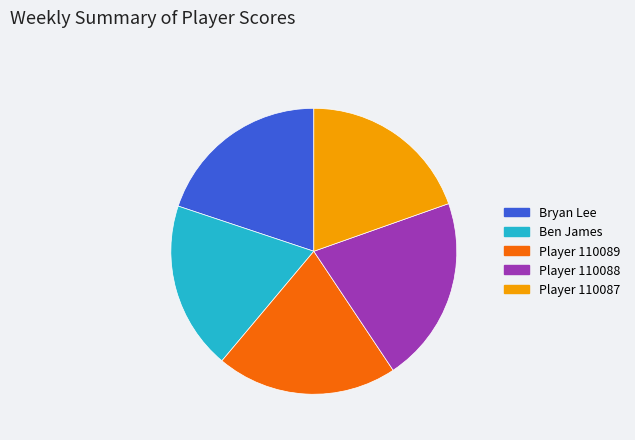

How many slices are in this pie chart?

5